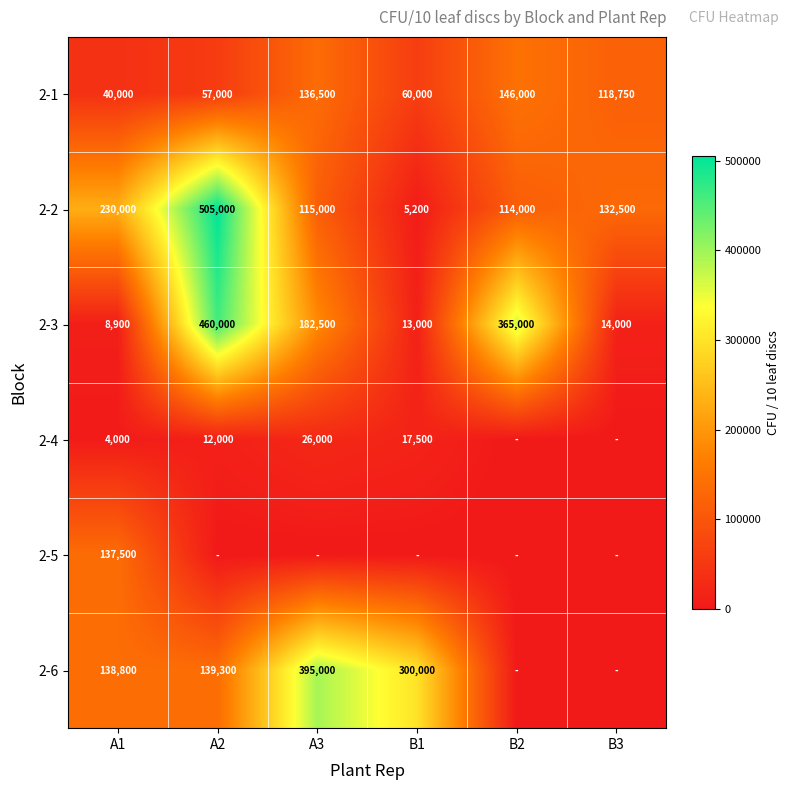

Rank the categories by 2-2 value from highest to lowest.

A2, A1, B3, A3, B2, B1